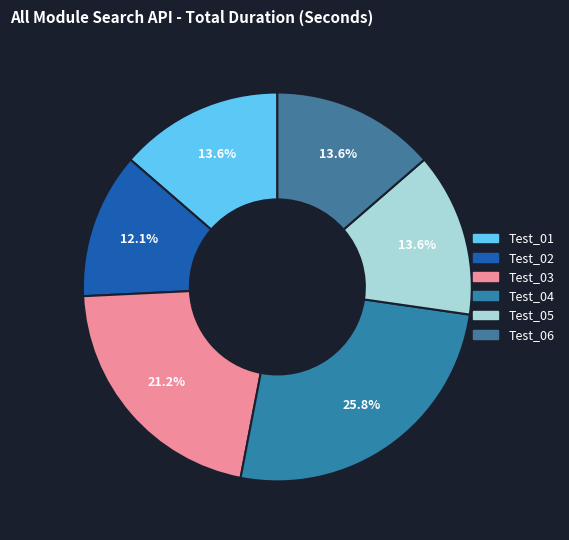

To the nearest percent, what is the average slice percentage?

17%